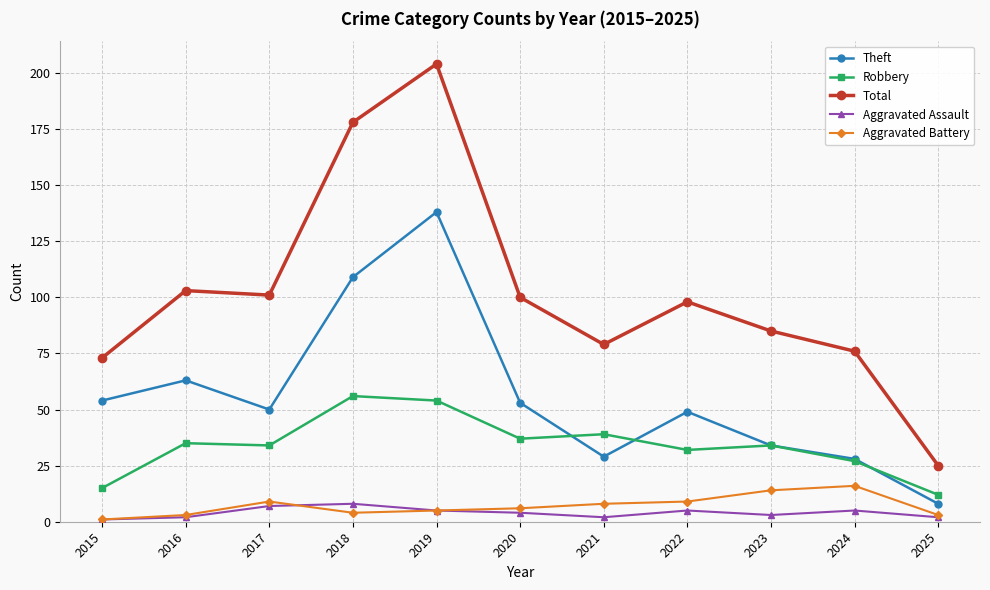

What is the total value across all series at 2022?

193